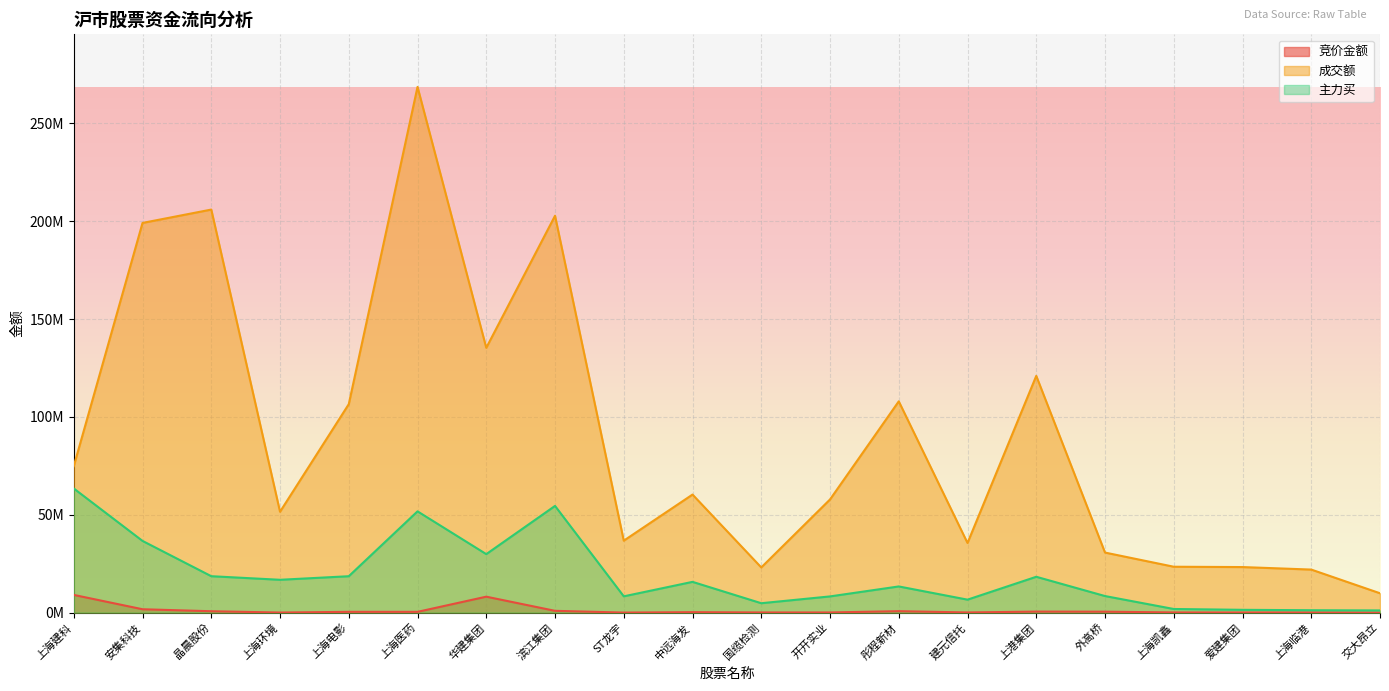

What is the value of the 主力买 point at the 6th from the left?

51729606